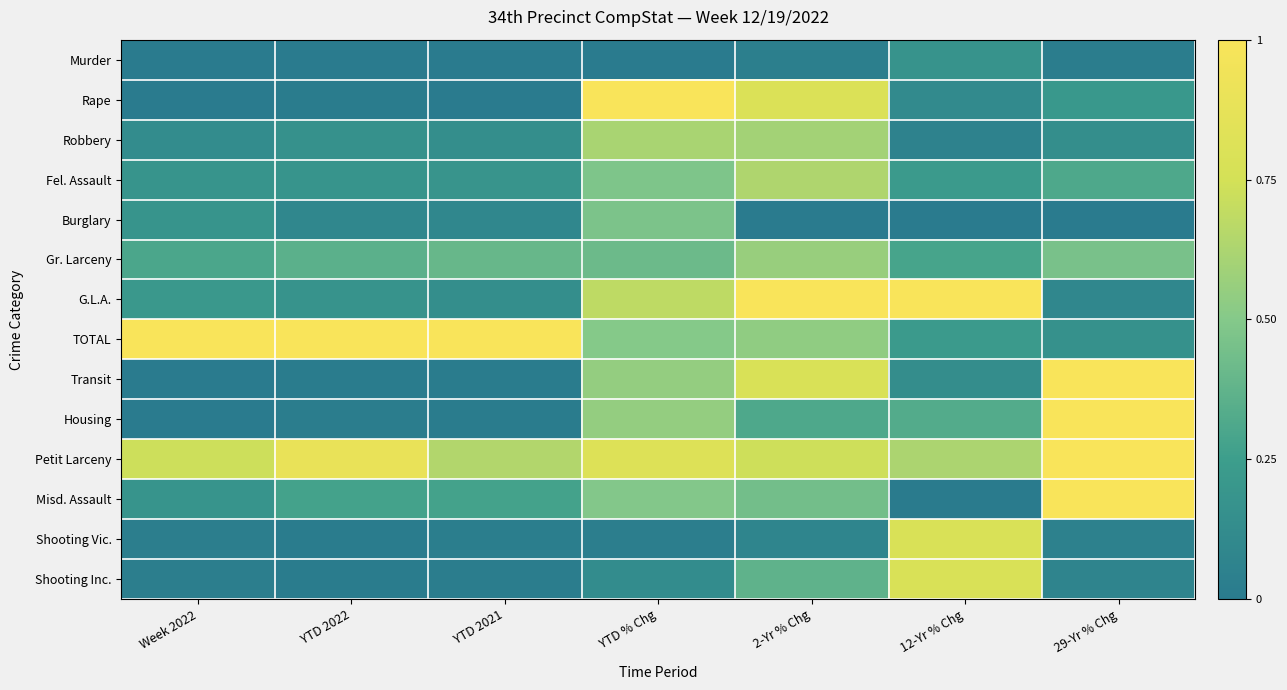

At which category does the chart reach its peak across all series?

YTD % Chg